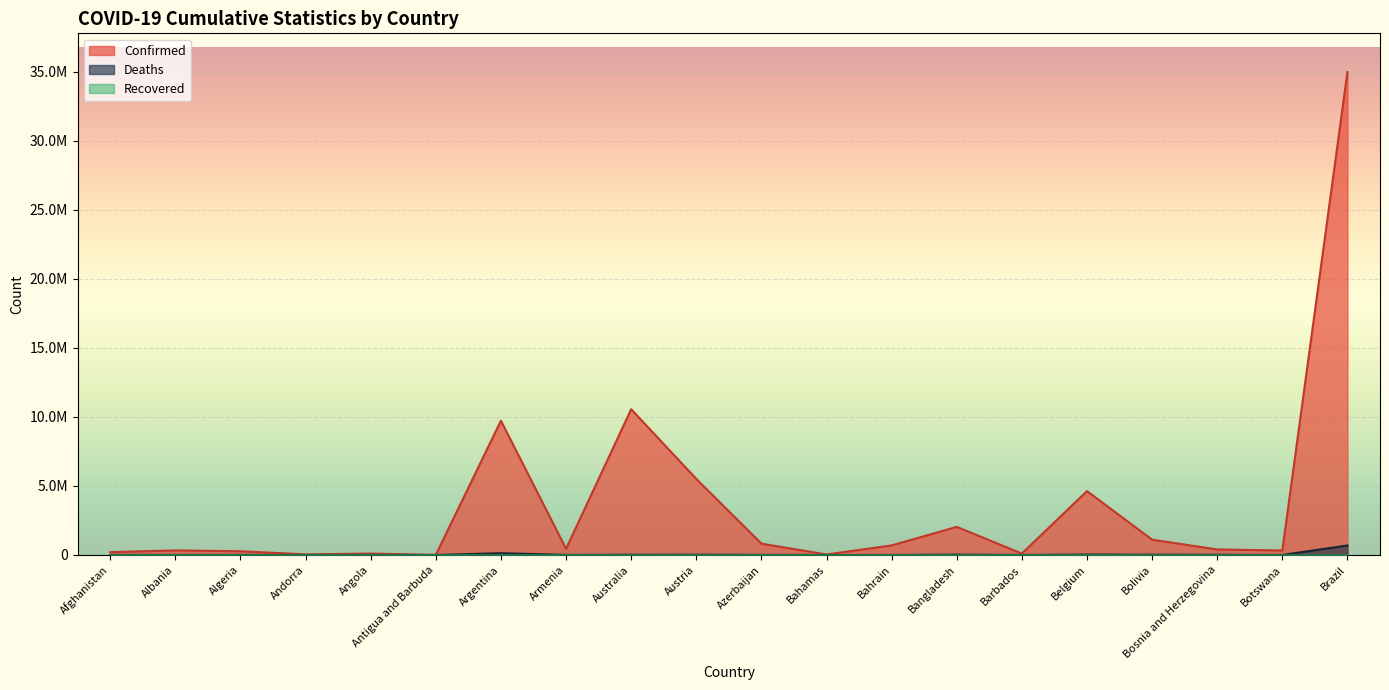

What is the average value of the Confirmed series?

3616486